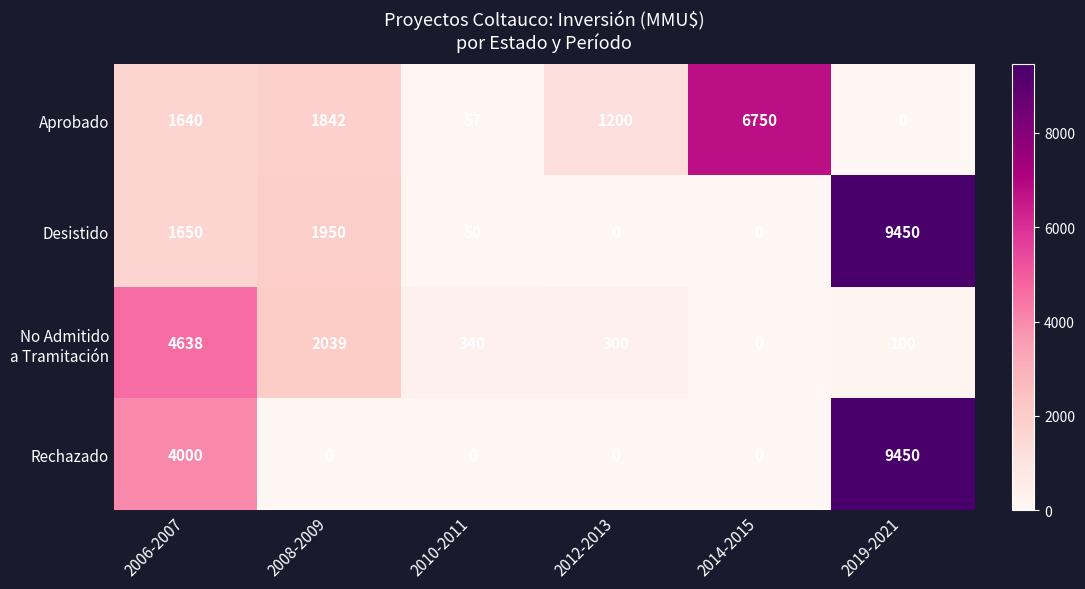

What is the difference between the second highest and second lowest values in the Rechazado series?

4000